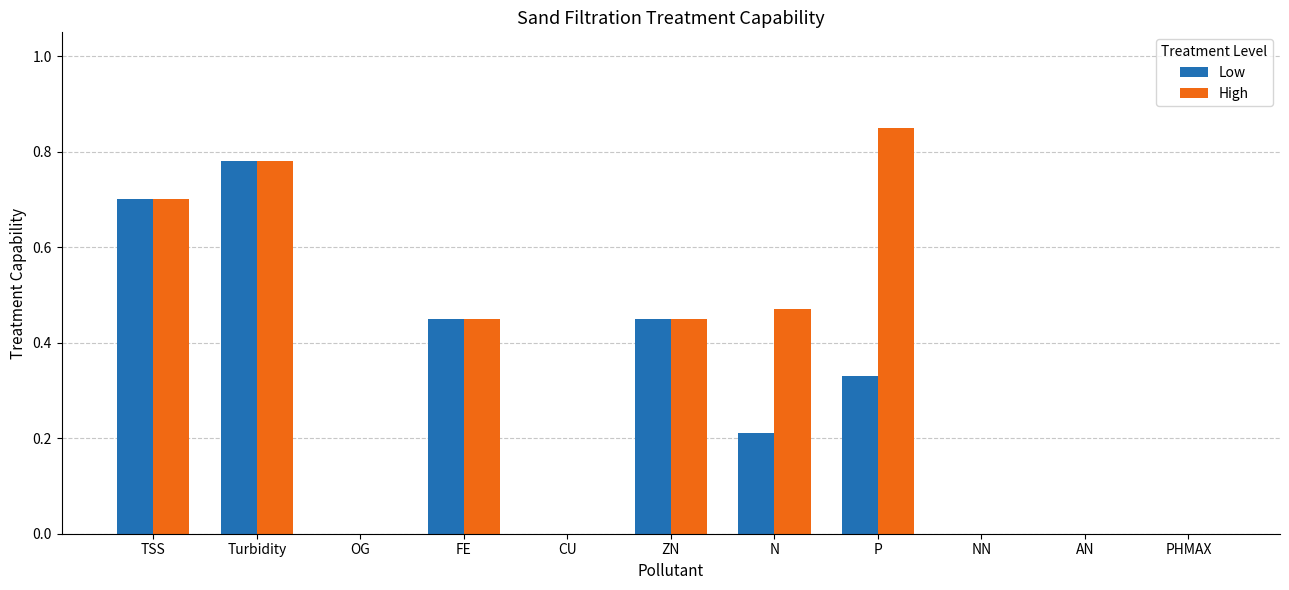

Which category has the highest value in the High series?

P